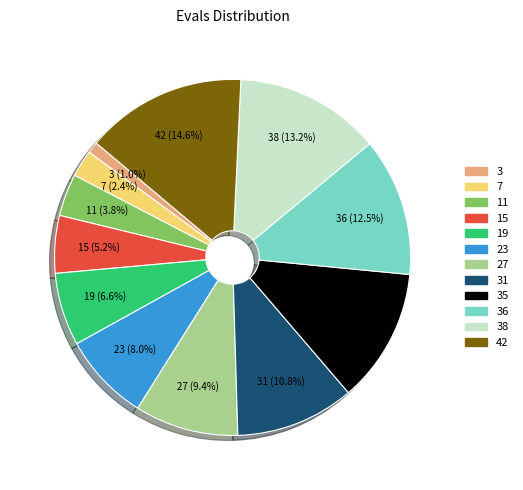

Does 31 account for over 50% of the chart?

No